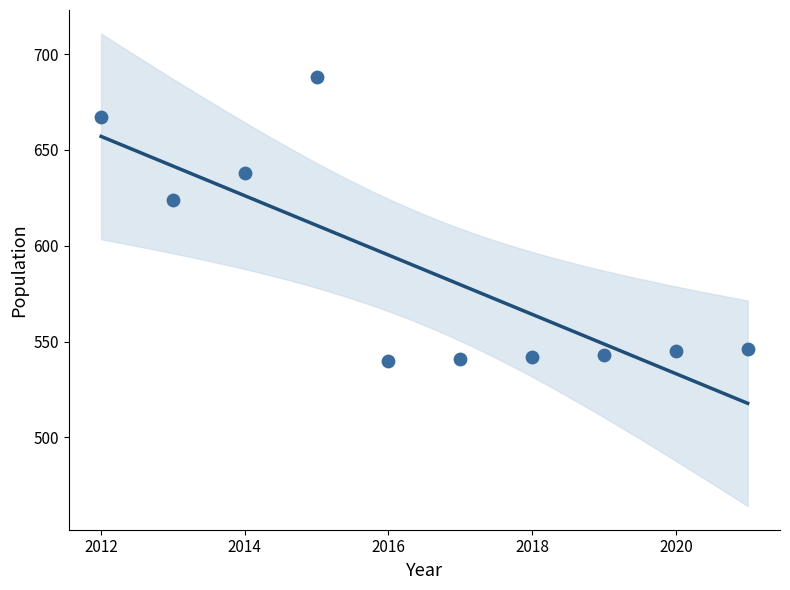

What Y value in the scatter plot is closest to 614?

624